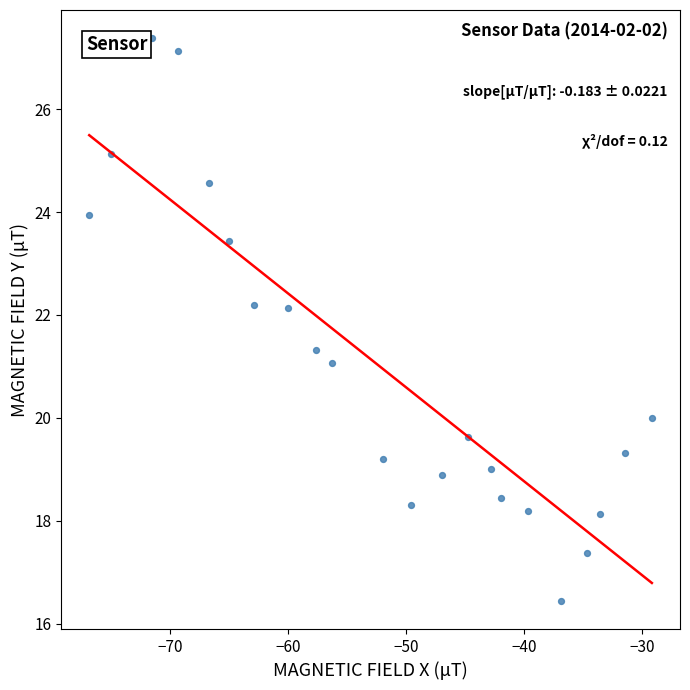

What is the range of Y values (max minus min)?

10.9